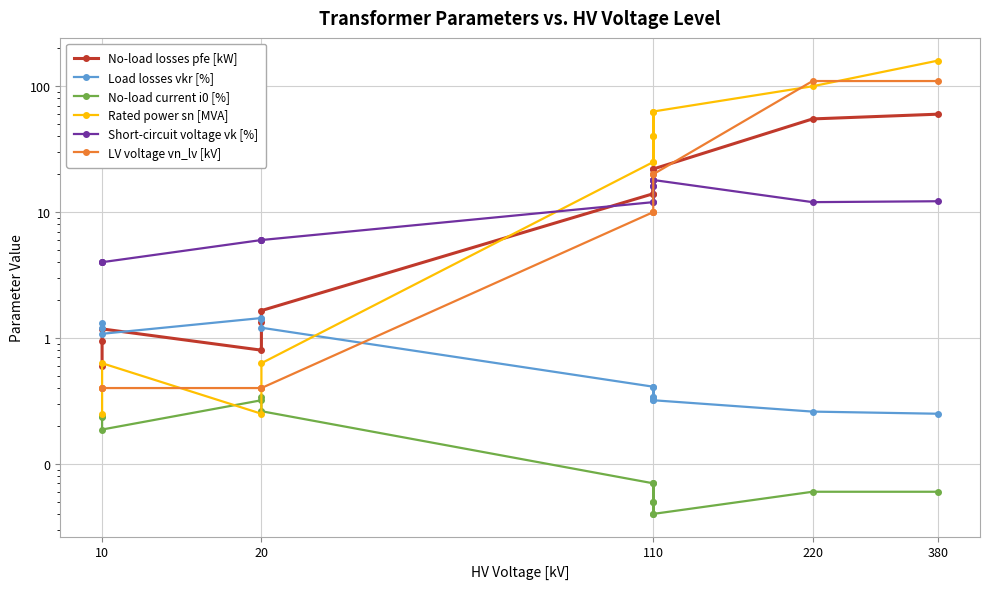

True or false: LV voltage vn_lv [kV] has more than 0 points higher than both neighbors.

False